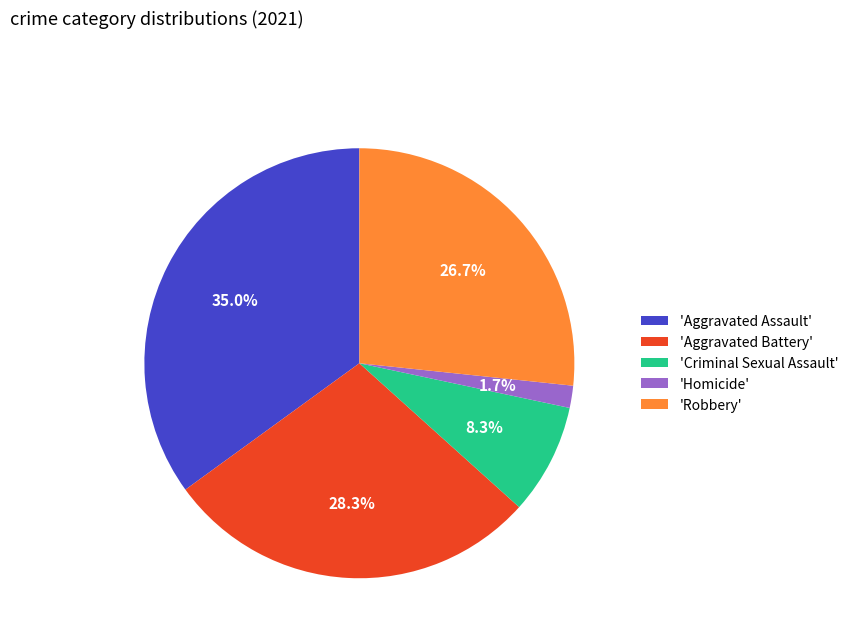

Is there any slice that represents more than half of the pie?

No